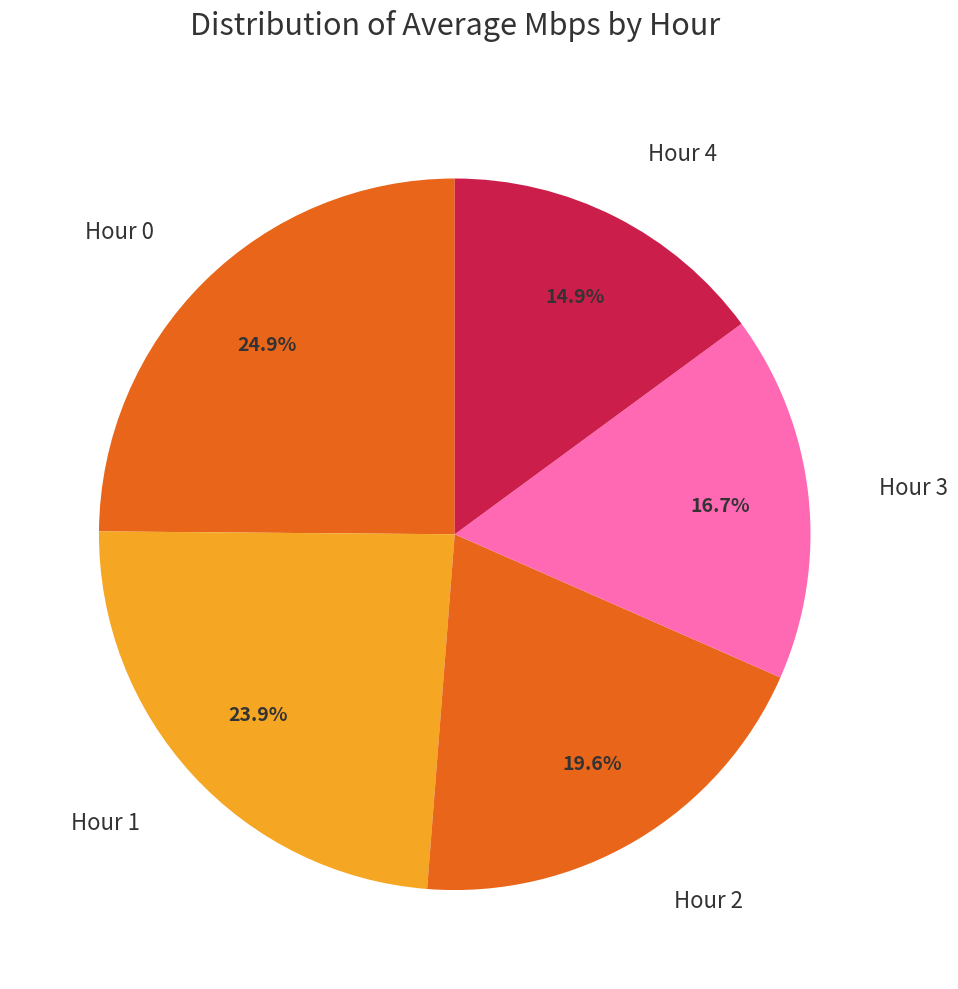

The Hour 1 slice represents 31% of the pie. True or false?

False